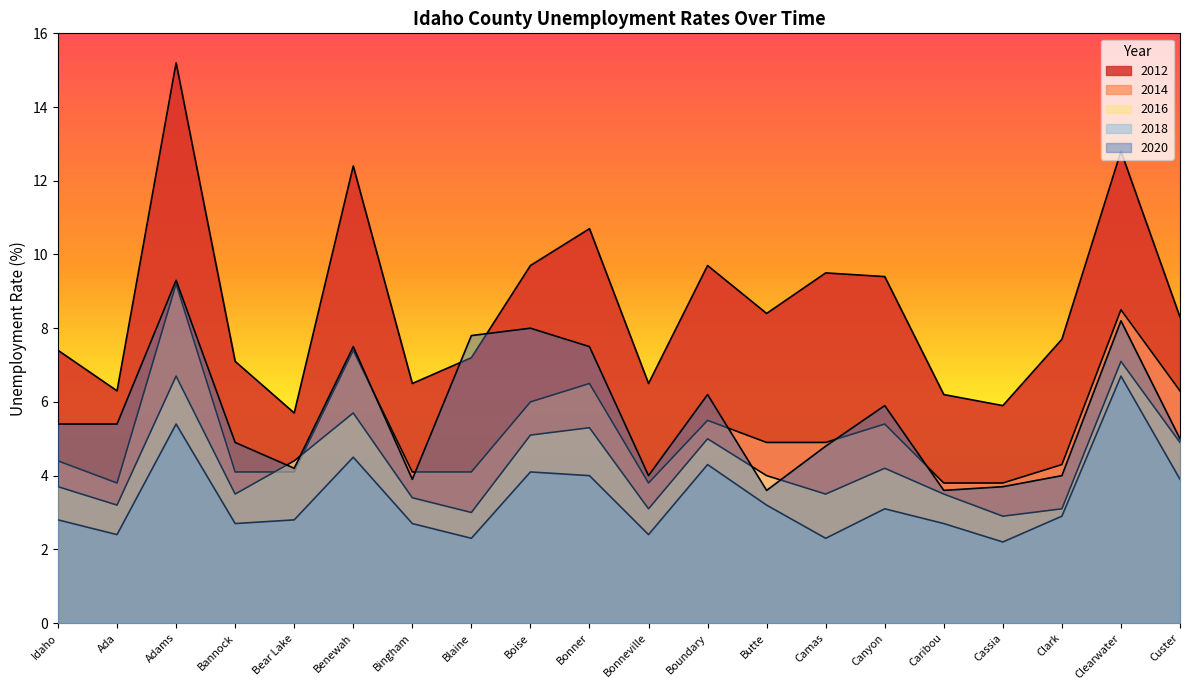

In 2014, how many points are higher than both neighbors (excluding endpoints)?

6